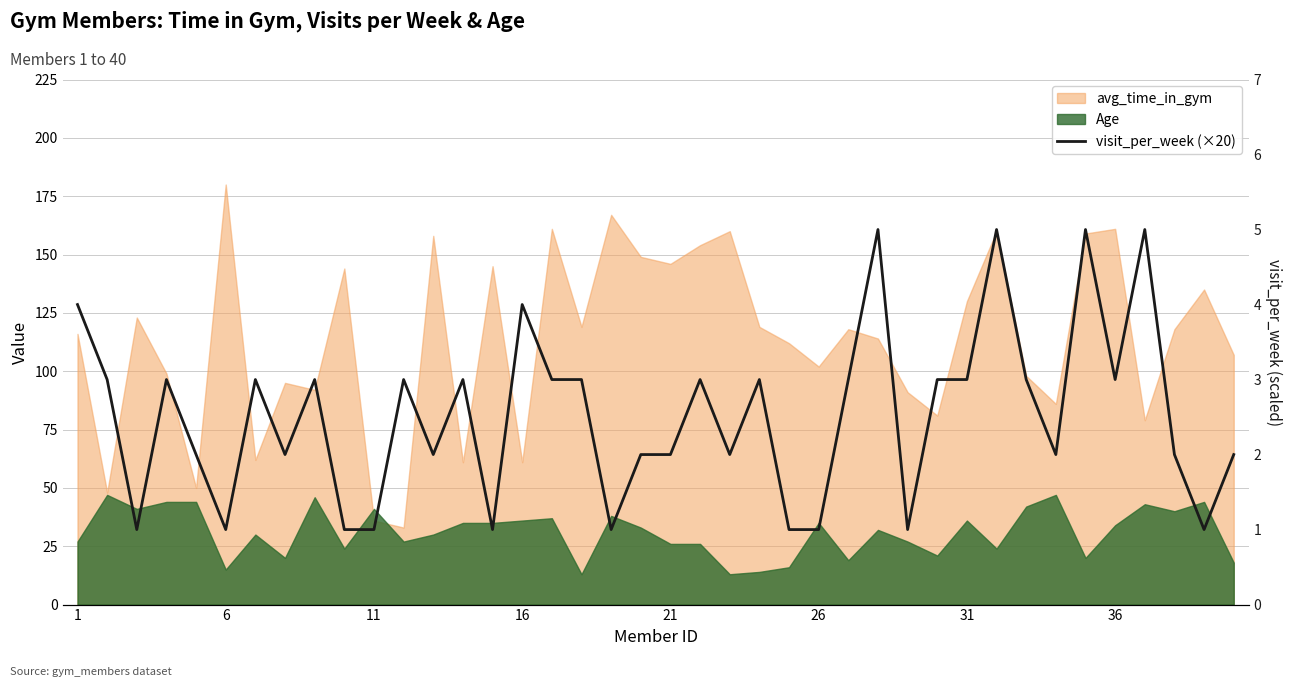

How many data points are less than 60?

19